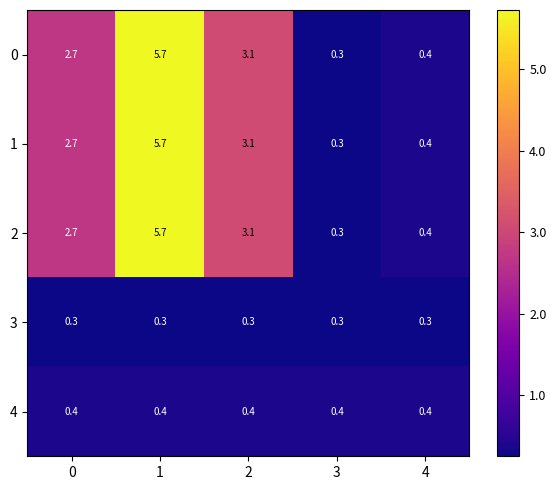

Reading left to right, what are all the values shown in this chart?

0: 0=2.7	1=5.7	2=3.1	3=0.3	4=0.4
1: 0=2.7	1=5.7	2=3.1	3=0.3	4=0.4
2: 0=2.7	1=5.7	2=3.1	3=0.3	4=0.4
3: 0=0.3	1=0.3	2=0.3	3=0.3	4=0.3
4: 0=0.4	1=0.4	2=0.4	3=0.4	4=0.4